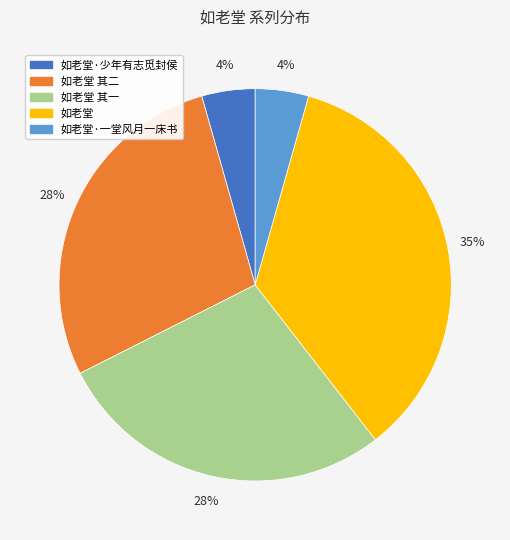

To the nearest percent, what percentage of the pie is 如老堂 其一?

28%